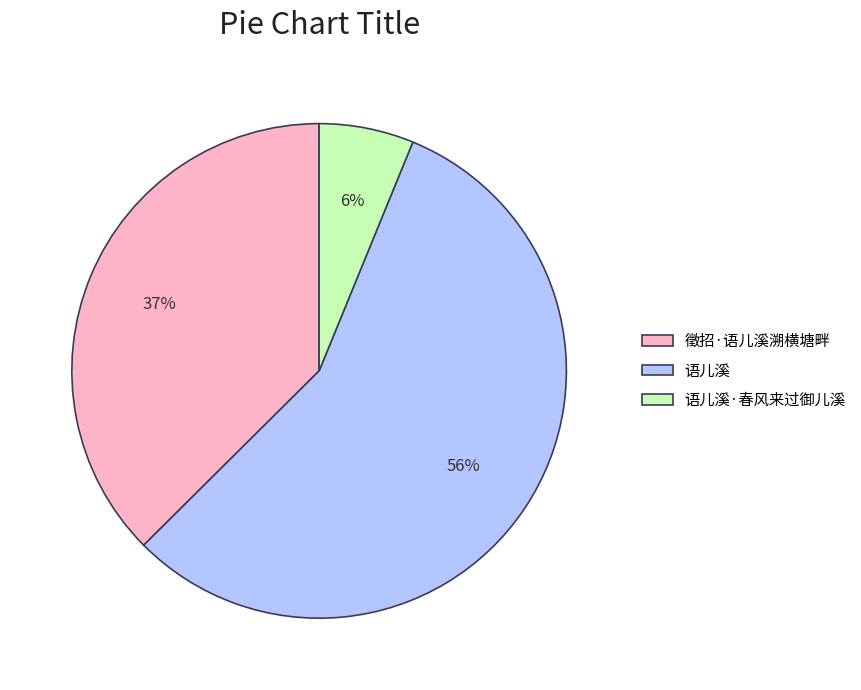

How many segments does this pie chart have?

3